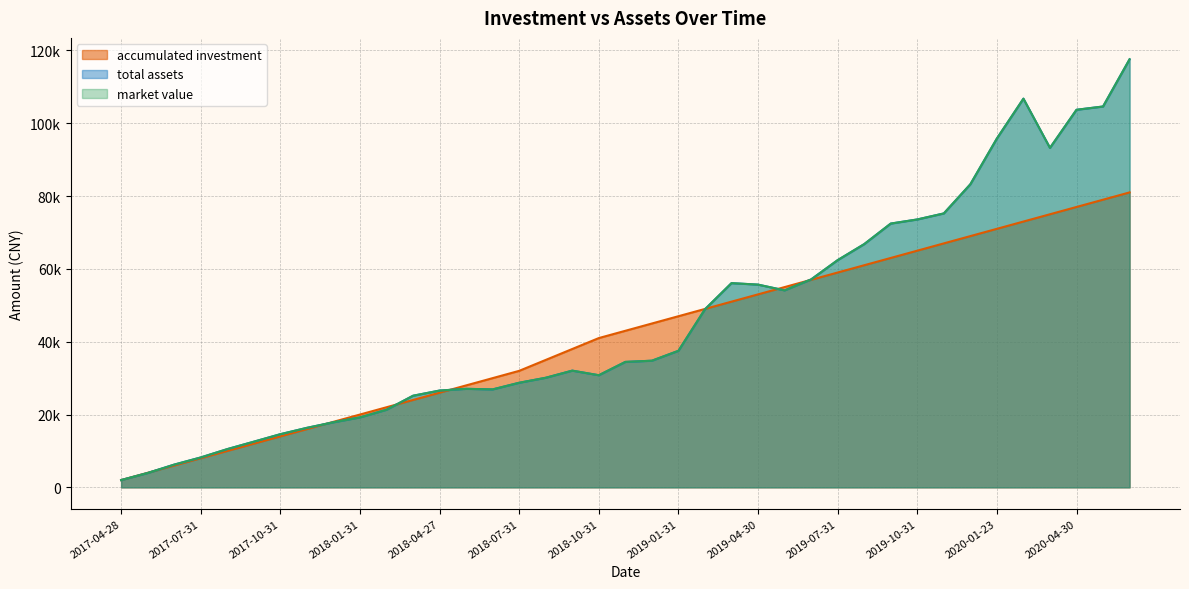

How many lines are shown in the chart?

3